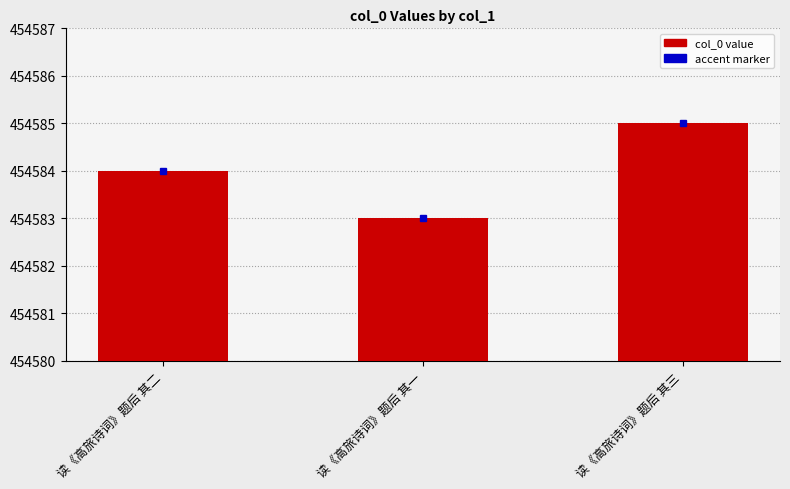

List the labels in order of value, smallest first.

读《高旅诗词》题后 其一, 读《高旅诗词》题后 其二, 读《高旅诗词》题后 其三